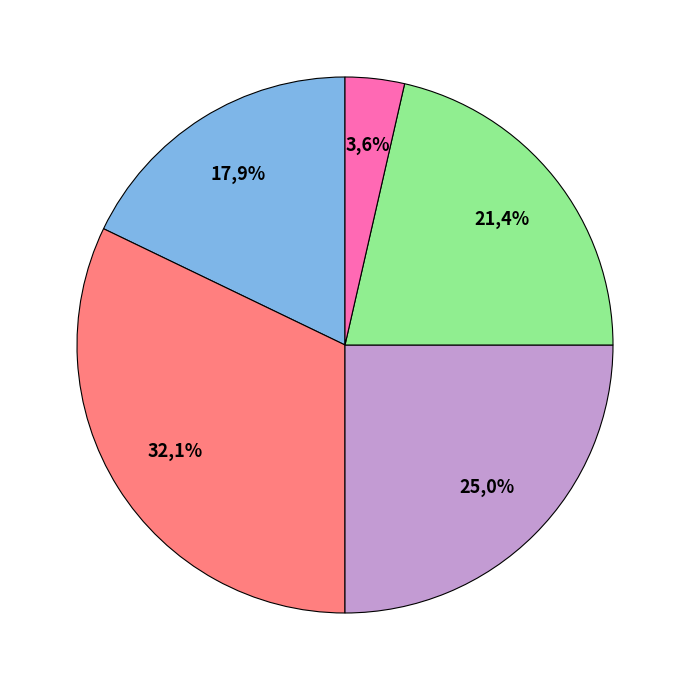

Which category has the biggest portion of the pie?

Bloqué (destinataire erroné)